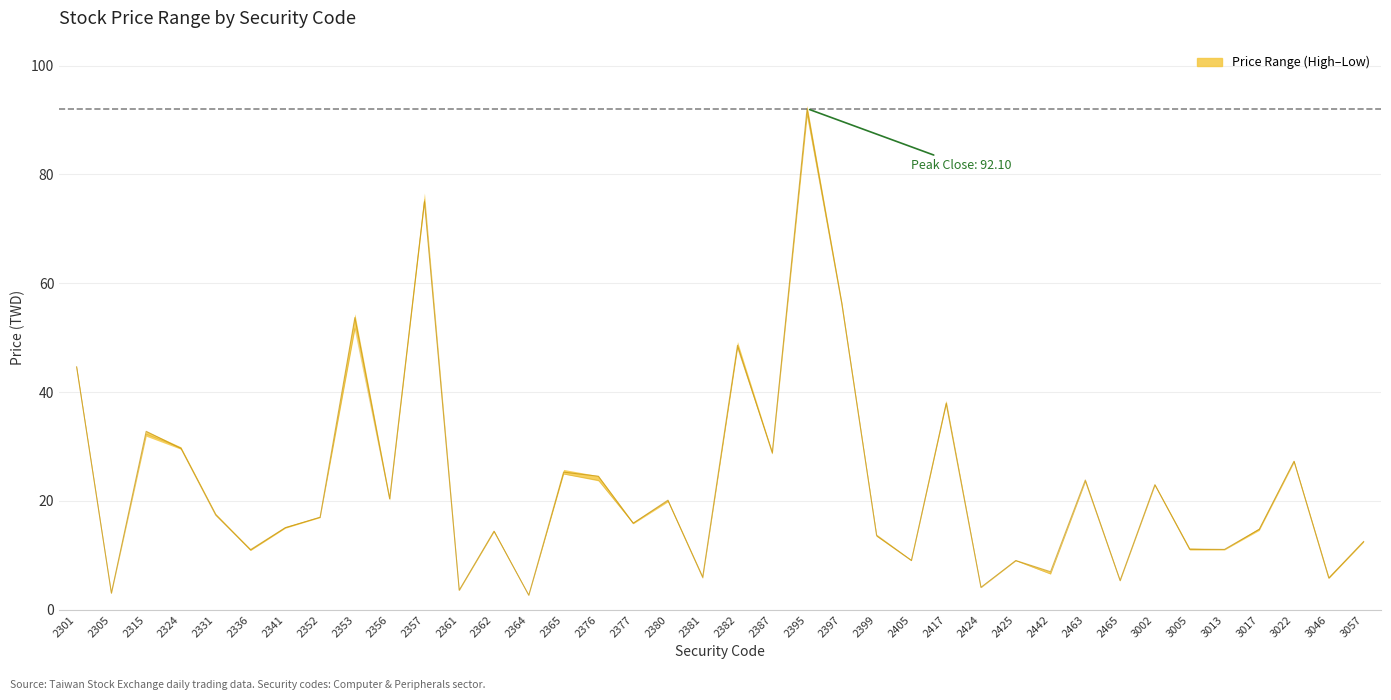

Where is the first local minimum?

2305